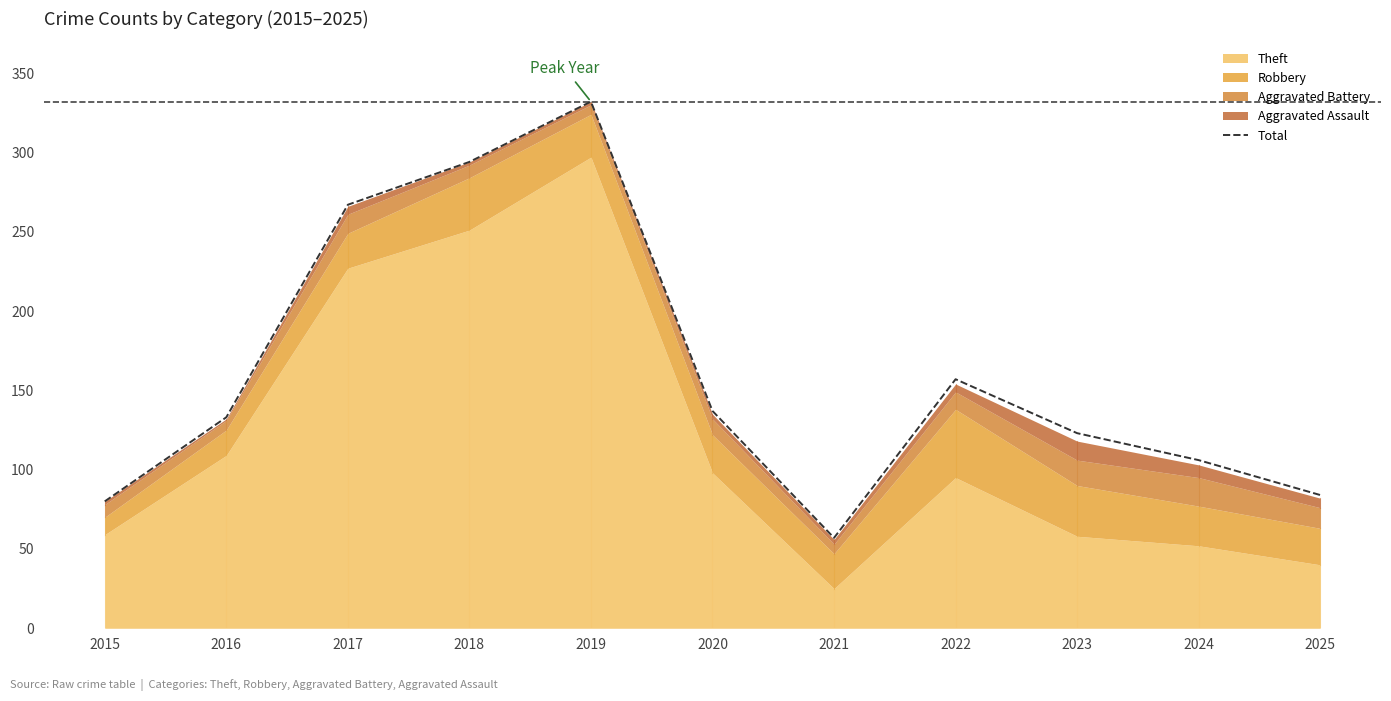

Which category has the lowest value across all series?

2021